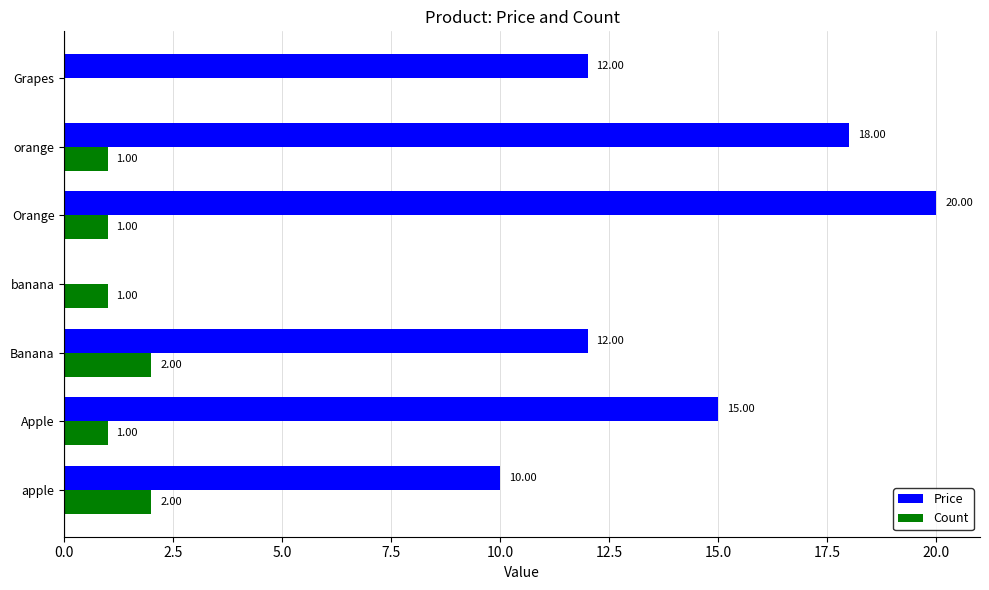

What is the sum of all Price values?

87